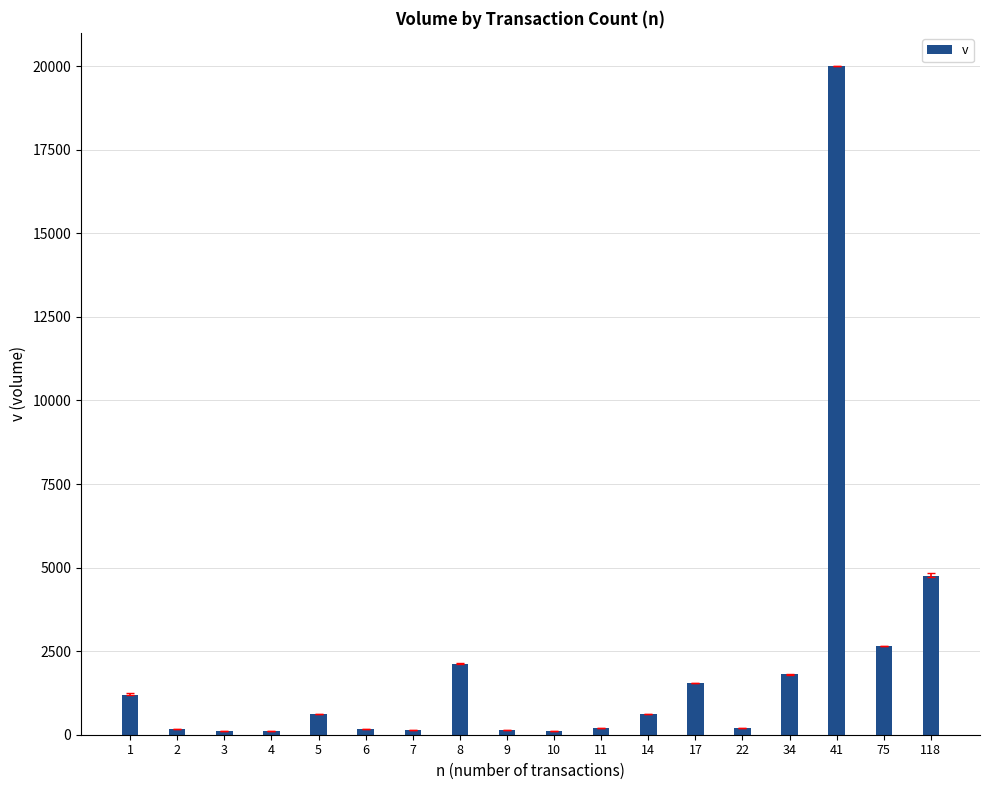

How many bars are there in total?

18